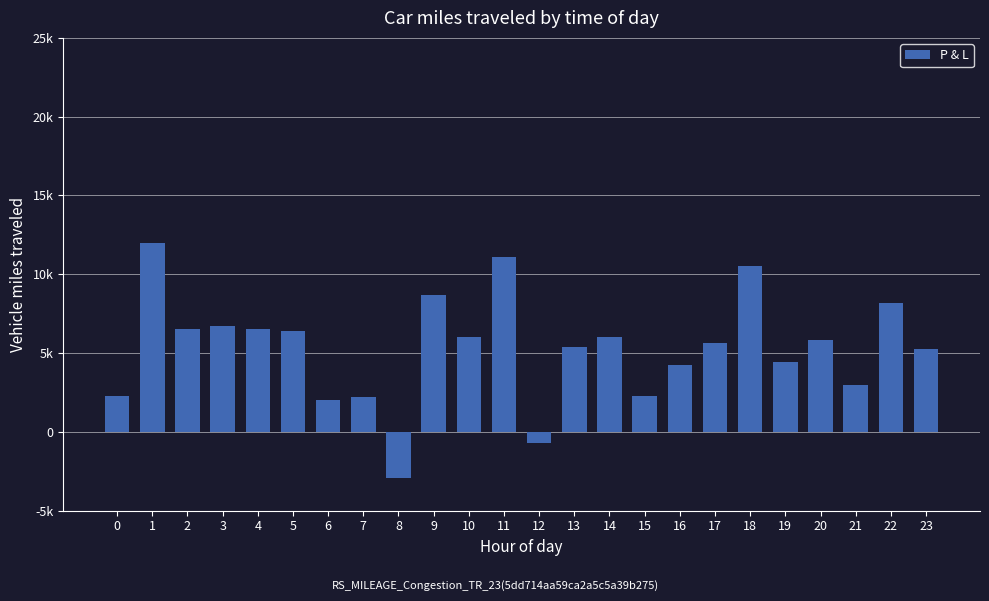

Are the bars horizontal?

No